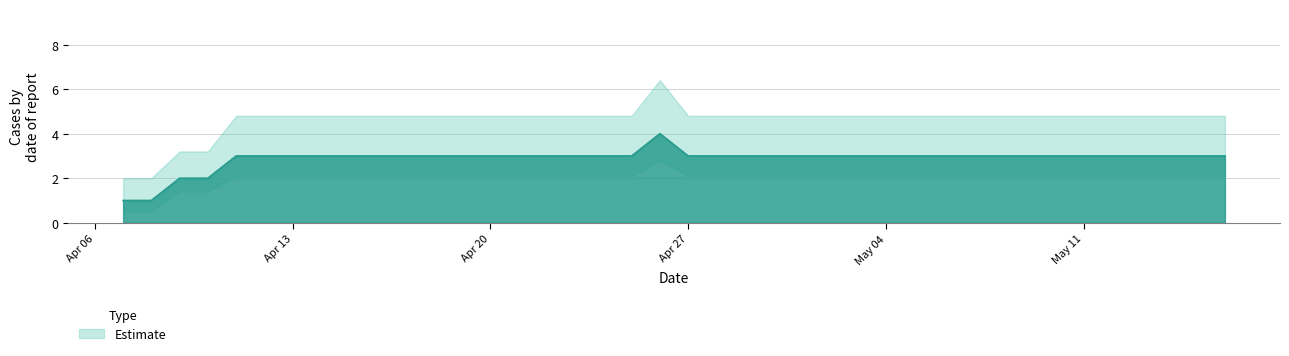

Is it true that the value at 2020-04-12 is 4?

False